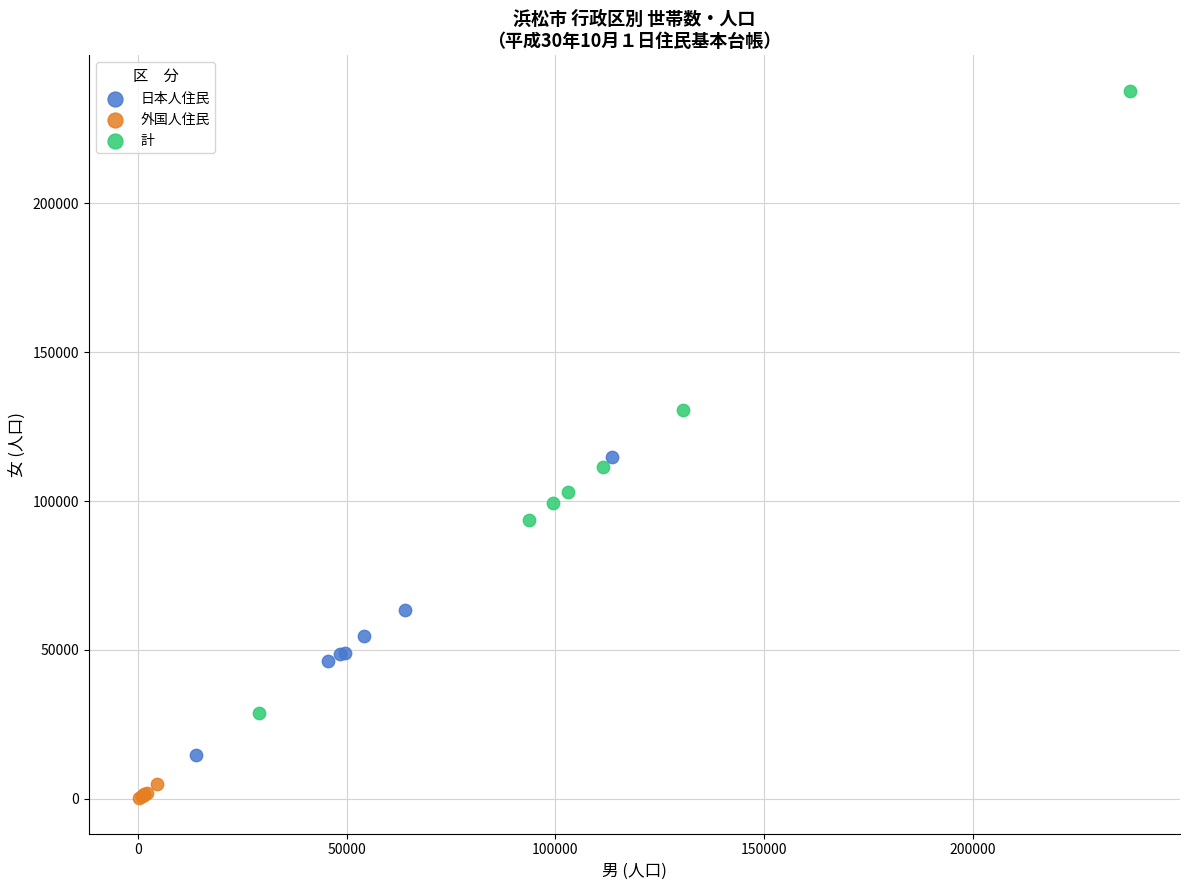

Which series contains the lowest Y value?

外国人住民